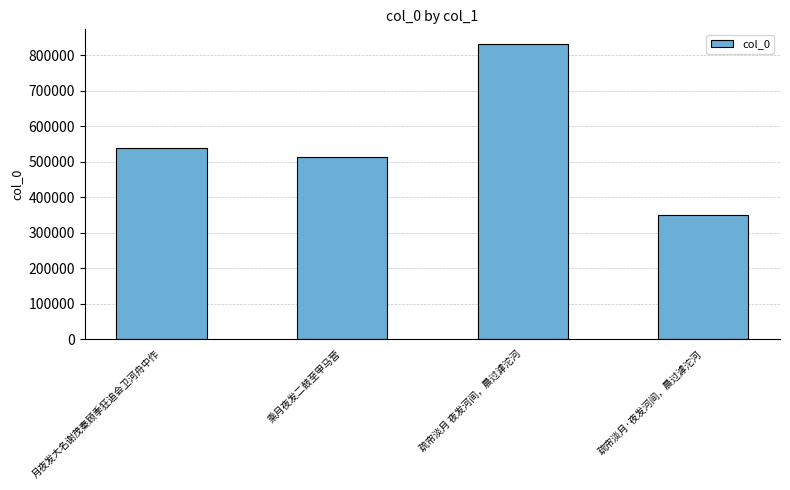

What is the change in value from 月夜发大名谢茂秦顾季狂追会卫河舟中作 to 乘月夜发二鼓至甲马营?

-24589